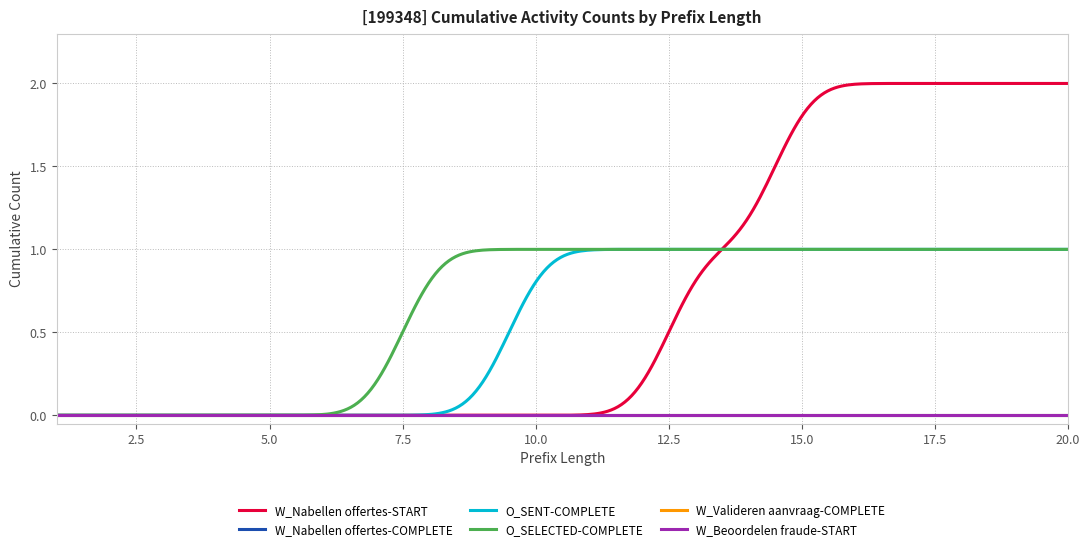

True or false: W_Nabellen offertes-START and O_SELECTED-COMPLETE cross at least once.

True